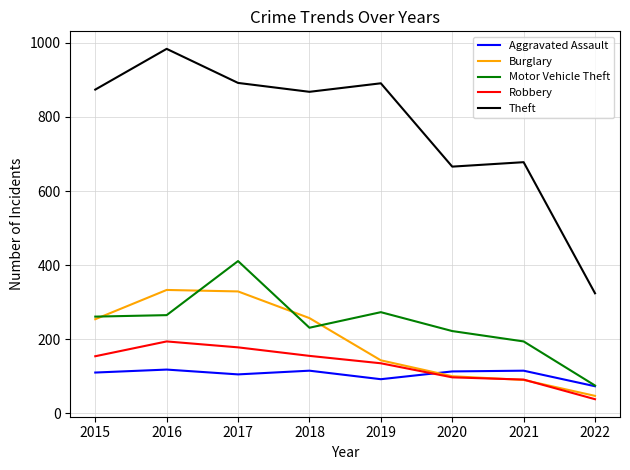

At 2016, list the series in order from largest to smallest.

Theft, Burglary, Motor Vehicle Theft, Robbery, Aggravated Assault